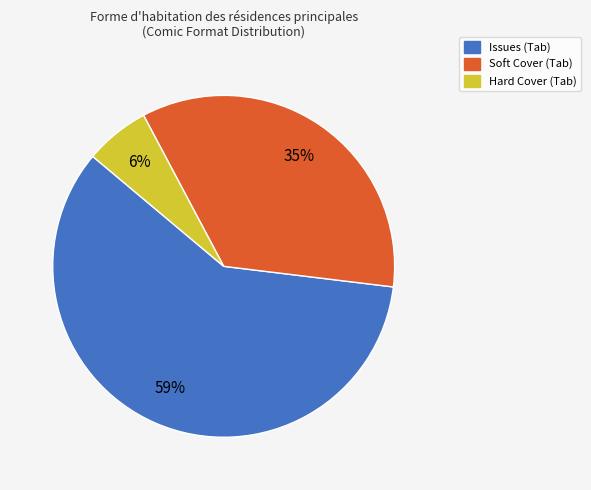

To the nearest percent, what portion does Soft Cover represent?

35%